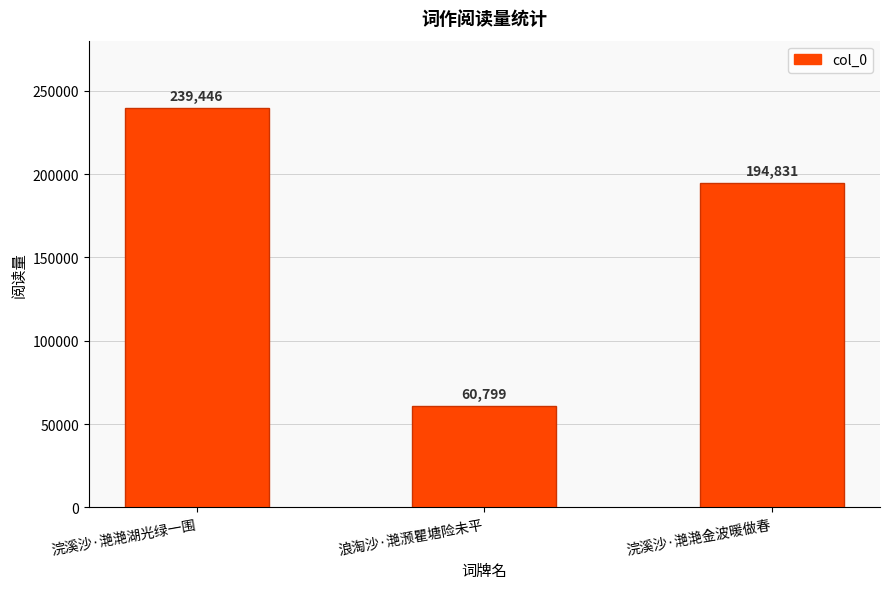

How many values are below 194831?

1